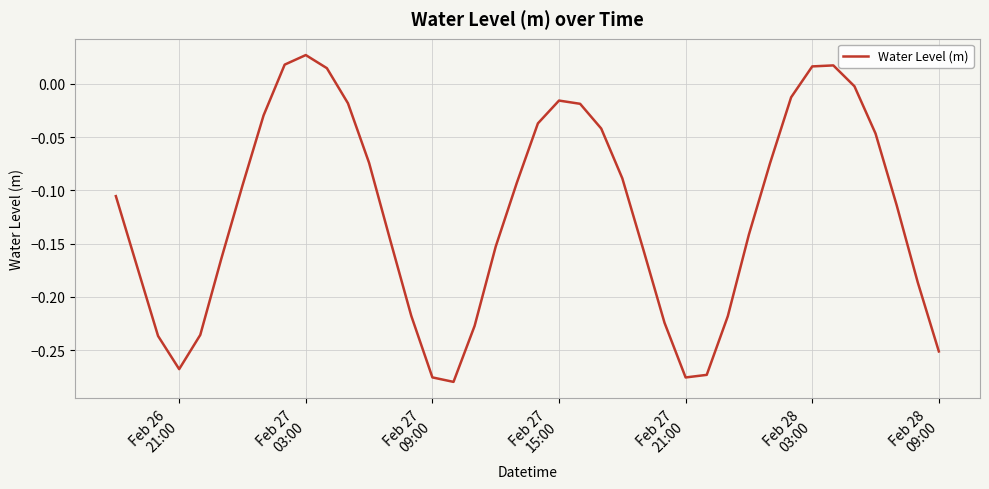

What is the difference between the maximum and minimum values?

0.3